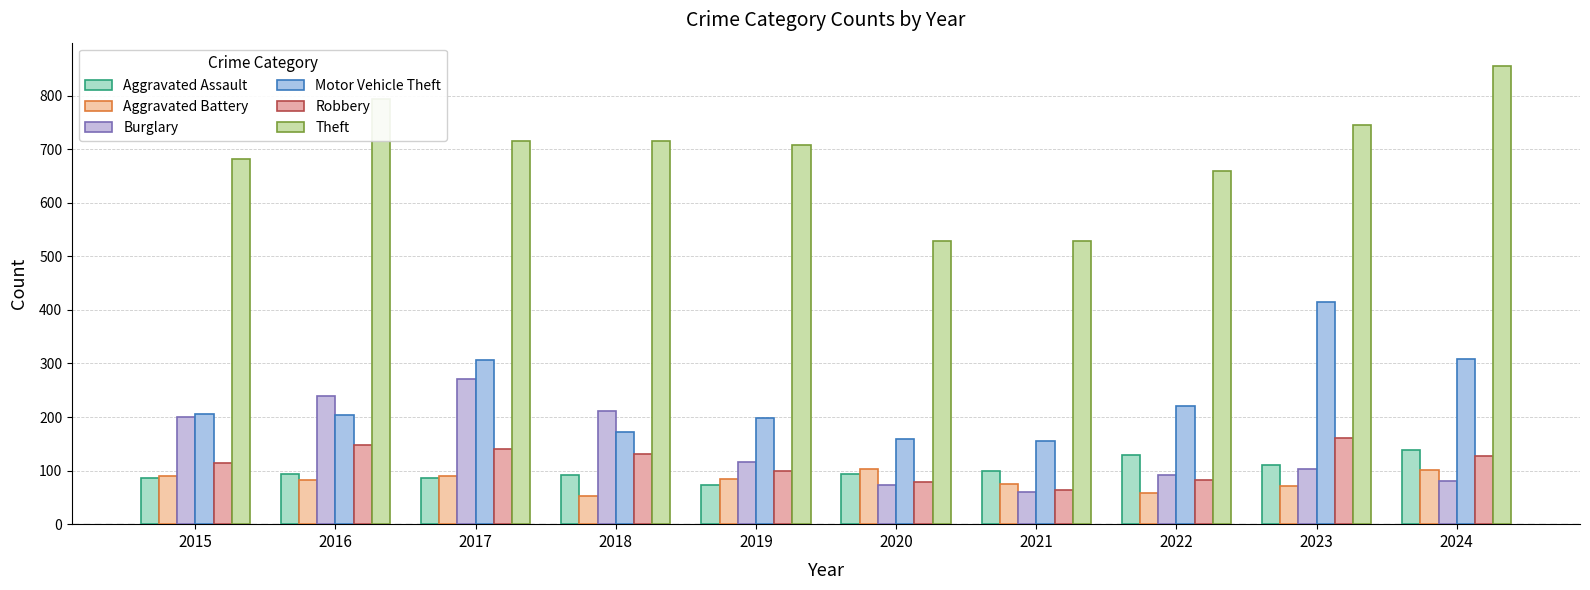

What is the sum of all Motor Vehicle Theft values?

2342